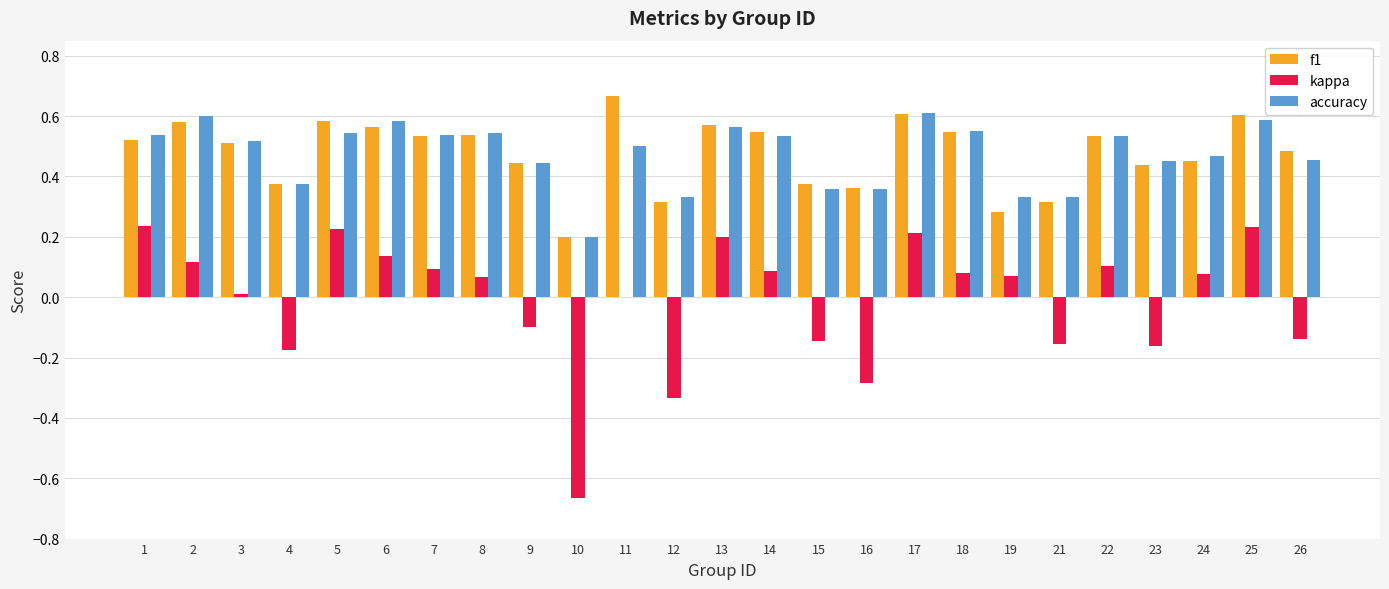

The f1 series shows 0.3 at 19. True or false?

True